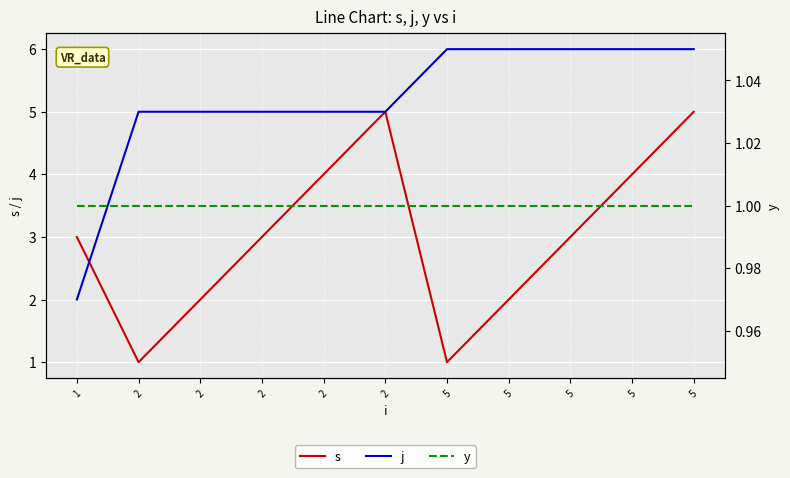

Where is s nearest to the value 3?

1